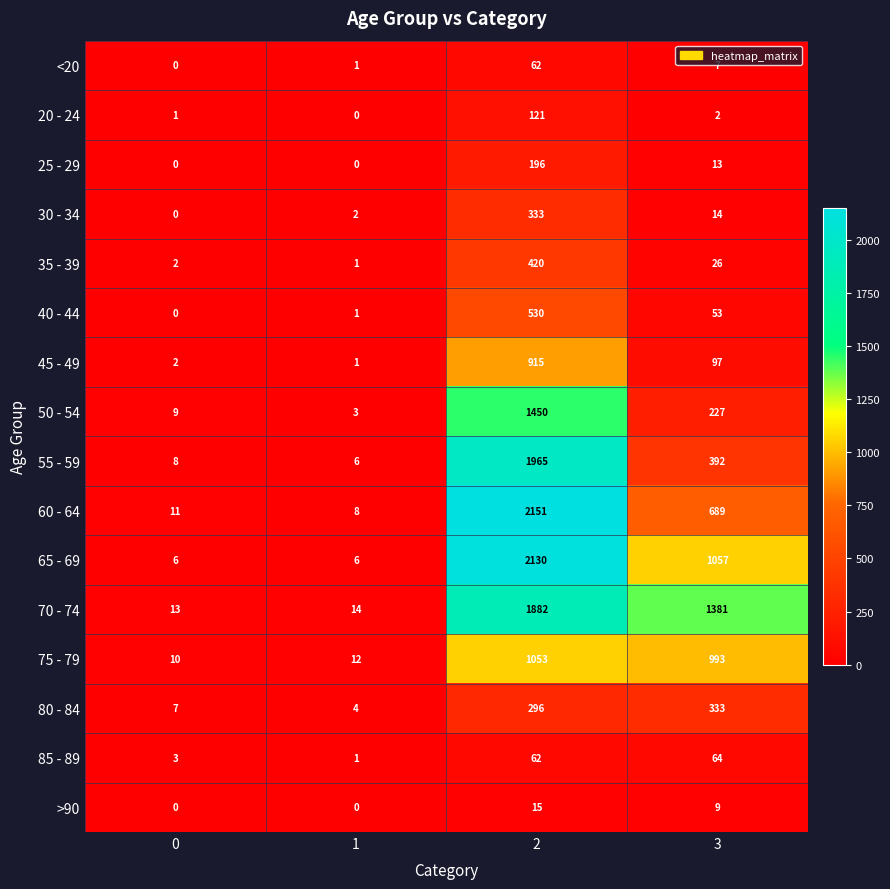

Which series has the largest range (max minus min)?

60 - 64